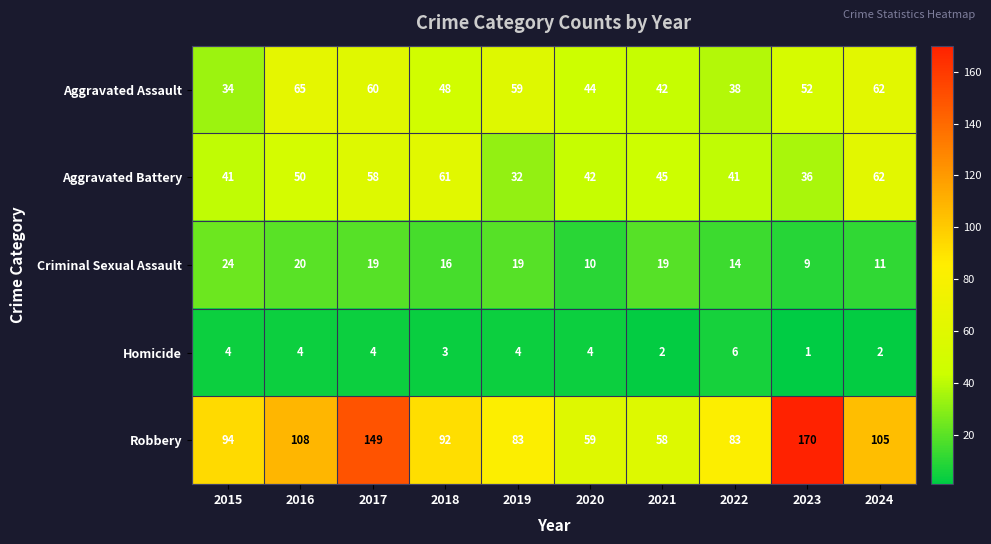

The value of Aggravated Battery at 2017 is 58. True or false?

True